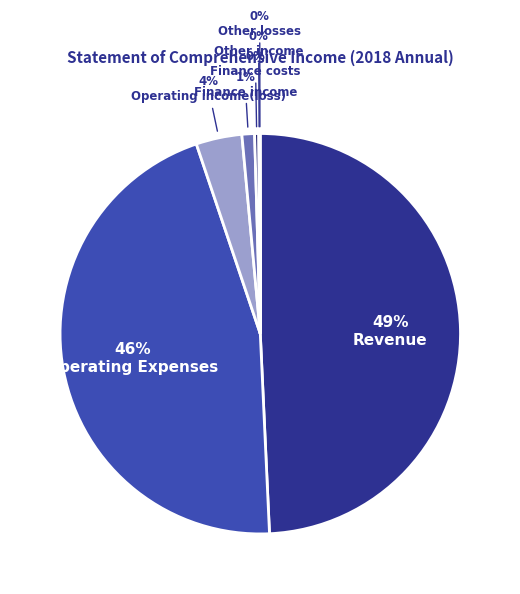

Does Other losses account for over 50% of the chart?

No